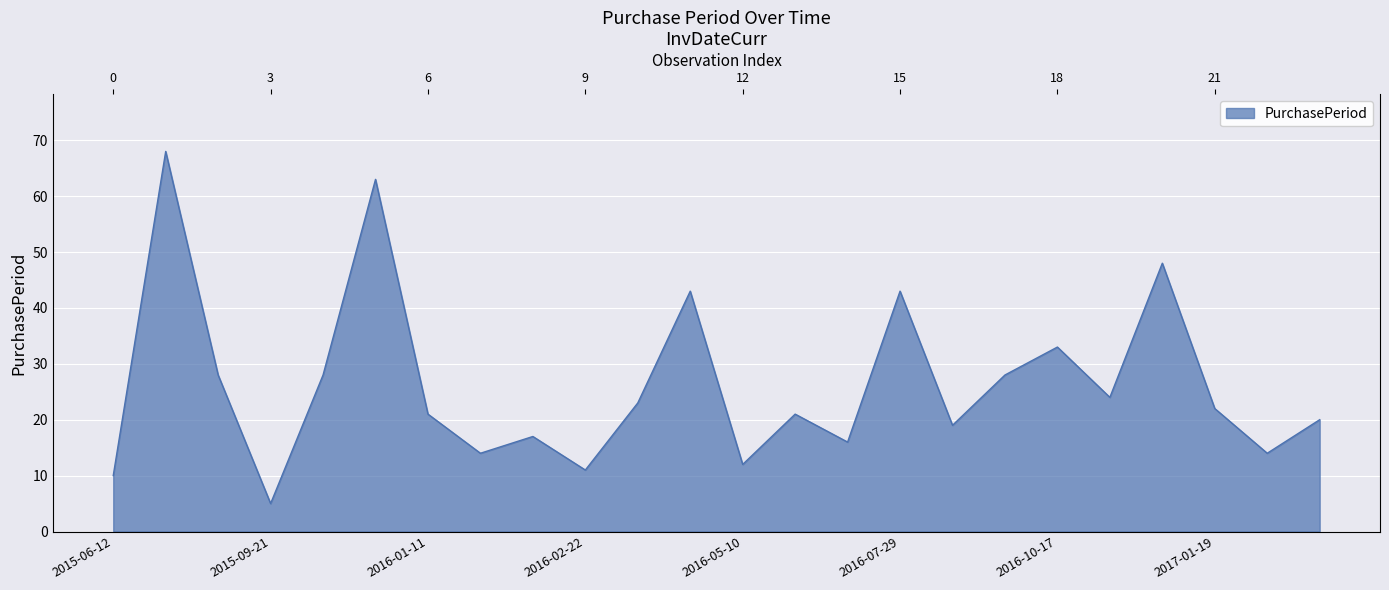

Reading right to left, transcribe all the data shown in this chart.

20	14	22	48	24	33	28	19	43	16	21	12	43	23	11	17	14	21	63	28	5	28	68	10